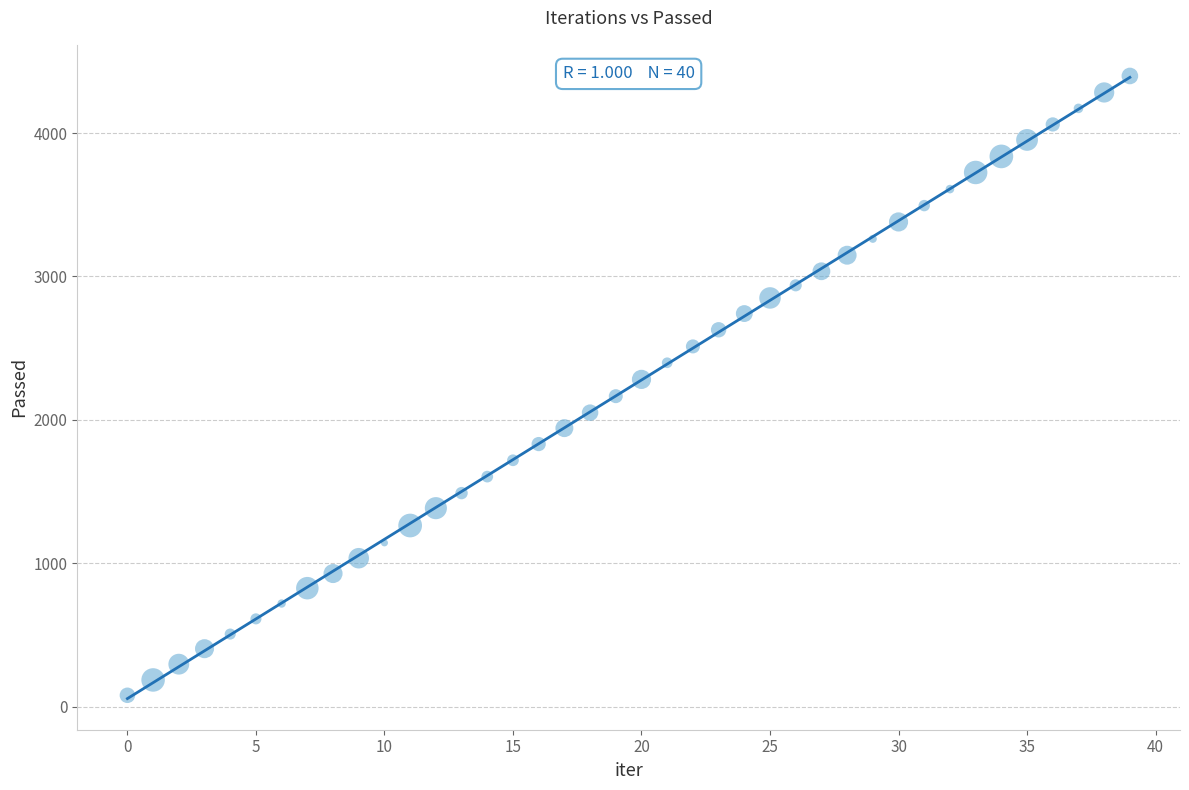

What is the range of Y values (max minus min)?

4319